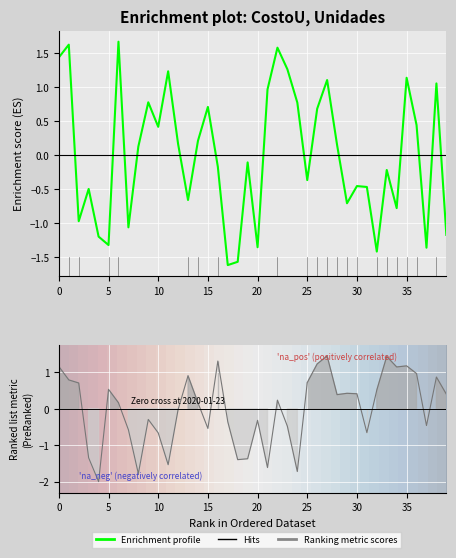

Read the Enrichment profile value at 14.

0.2